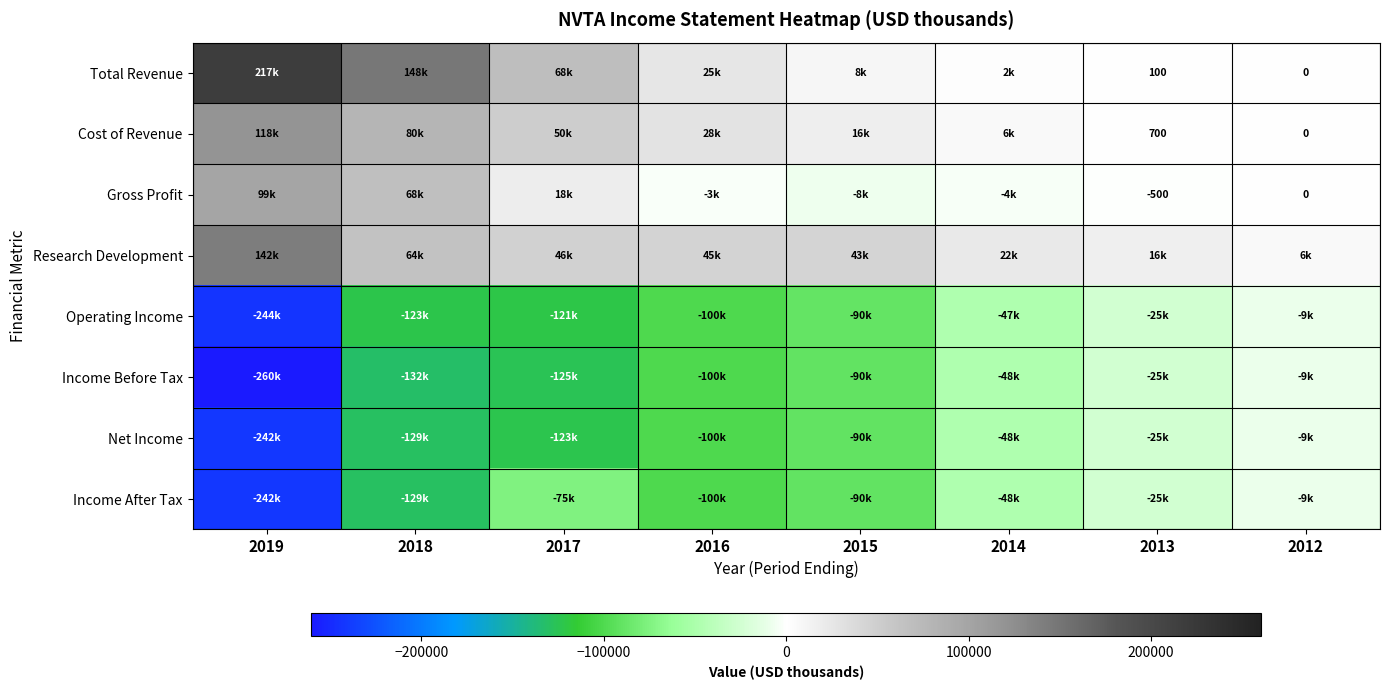

The value of Total Revenue at 2013 is 100. True or false?

True